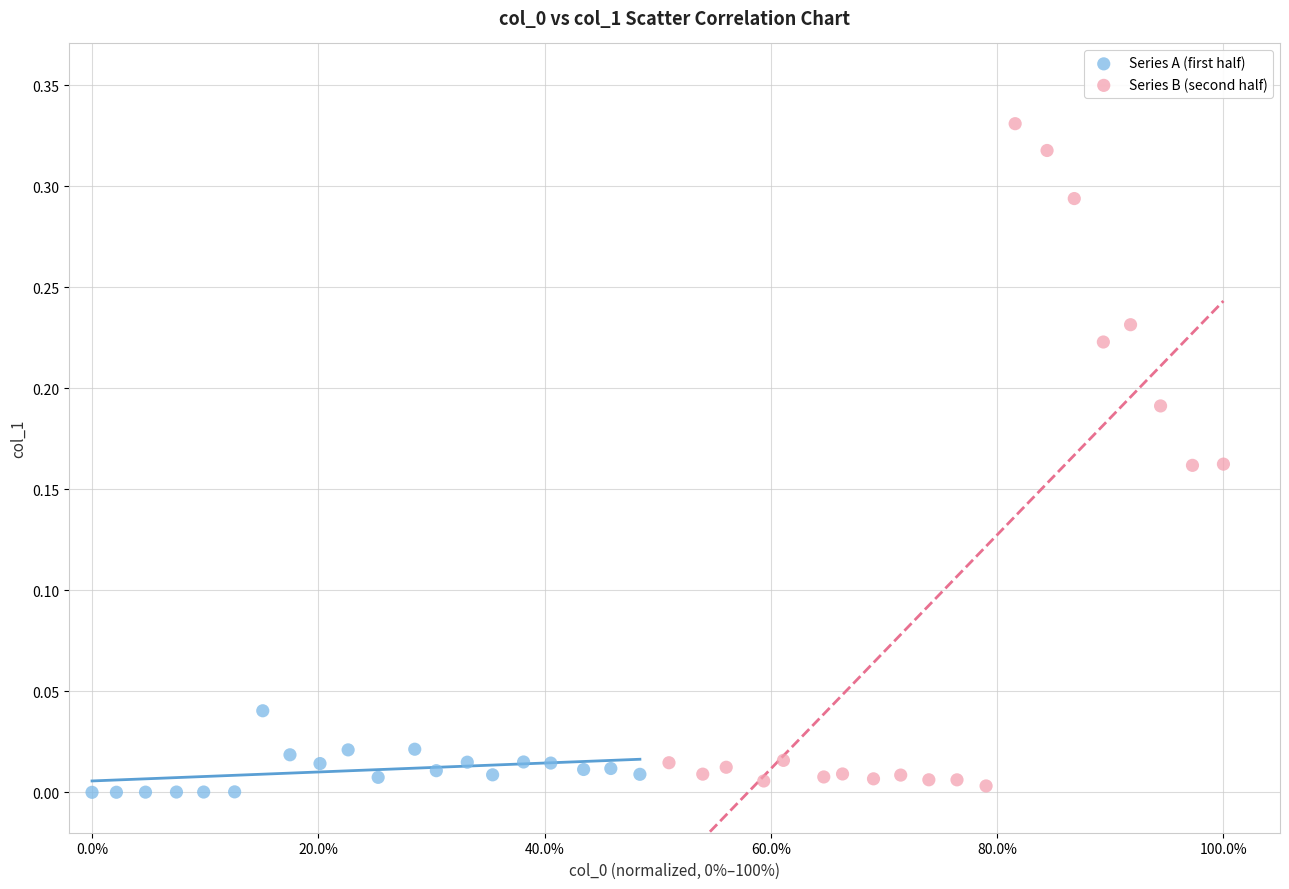

Which series contains the highest Y value?

Series B (second half)